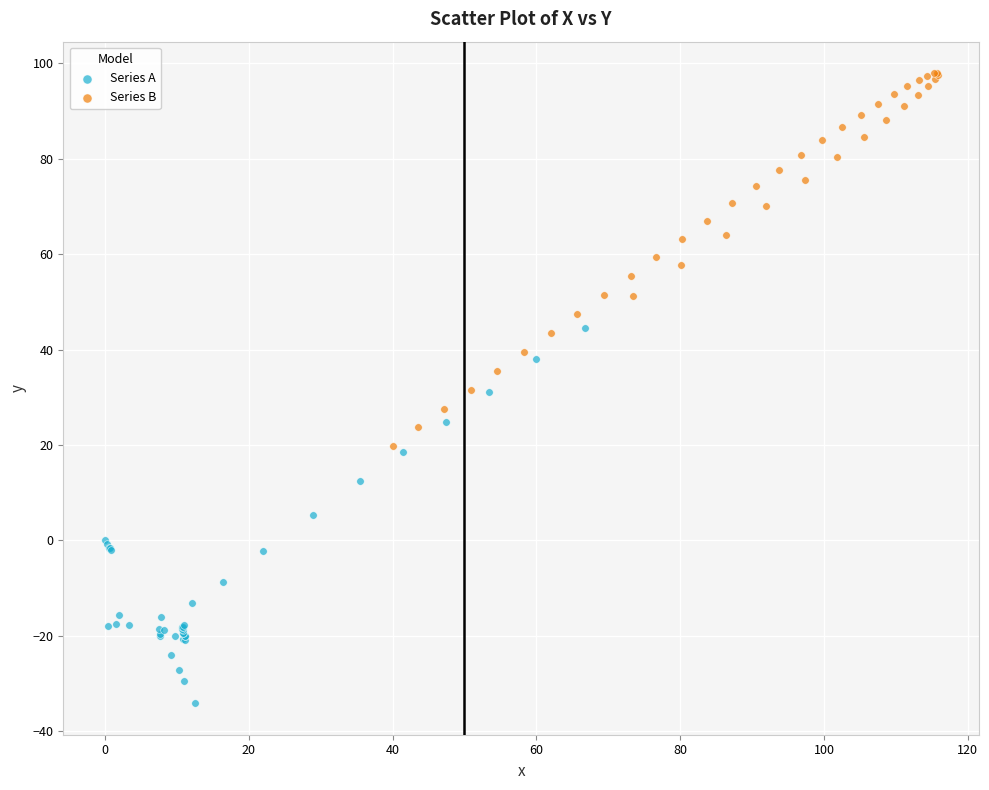

Which series reaches the maximum Y coordinate?

Series B